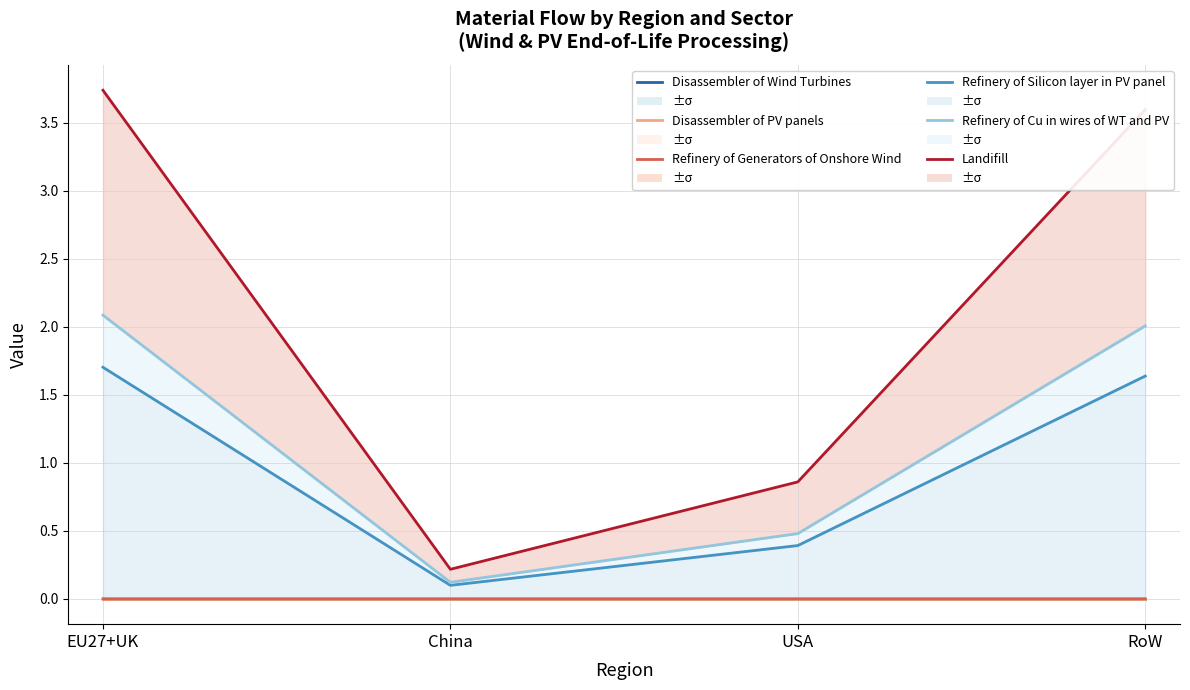

Does the chart have visible grid lines?

Yes